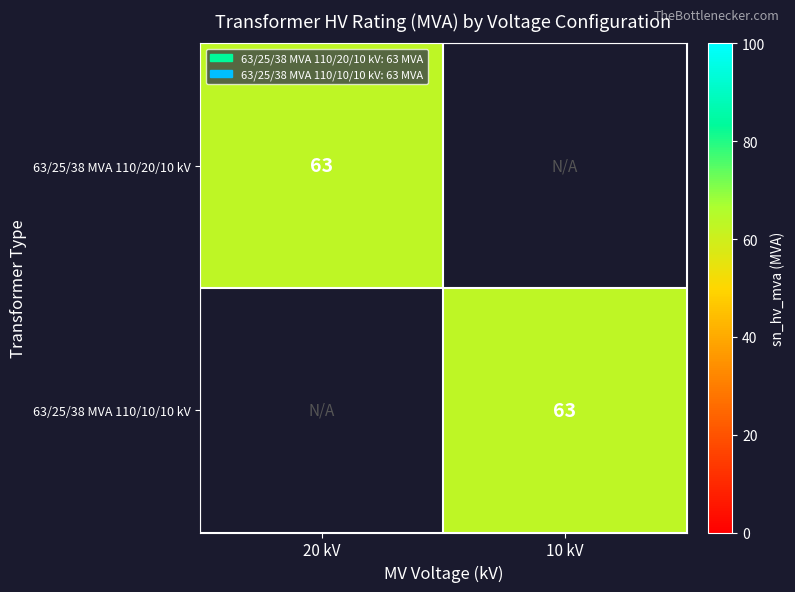

Count the number of data series in this chart.

2